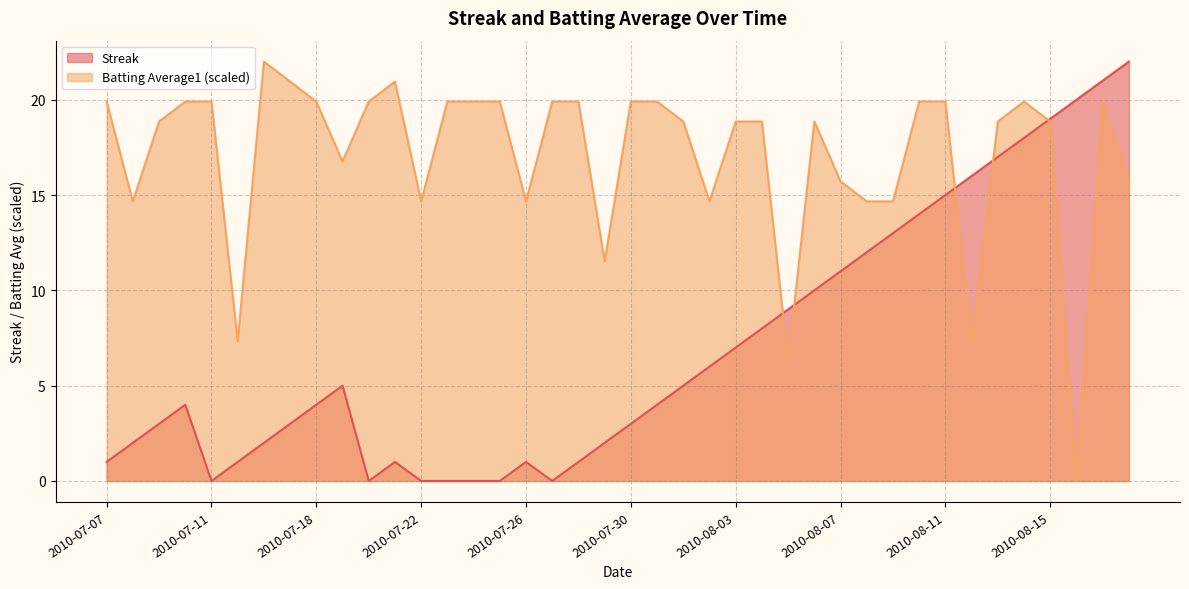

Rank the series by their maximum value, from highest to lowest.

Streak, Batting Average1